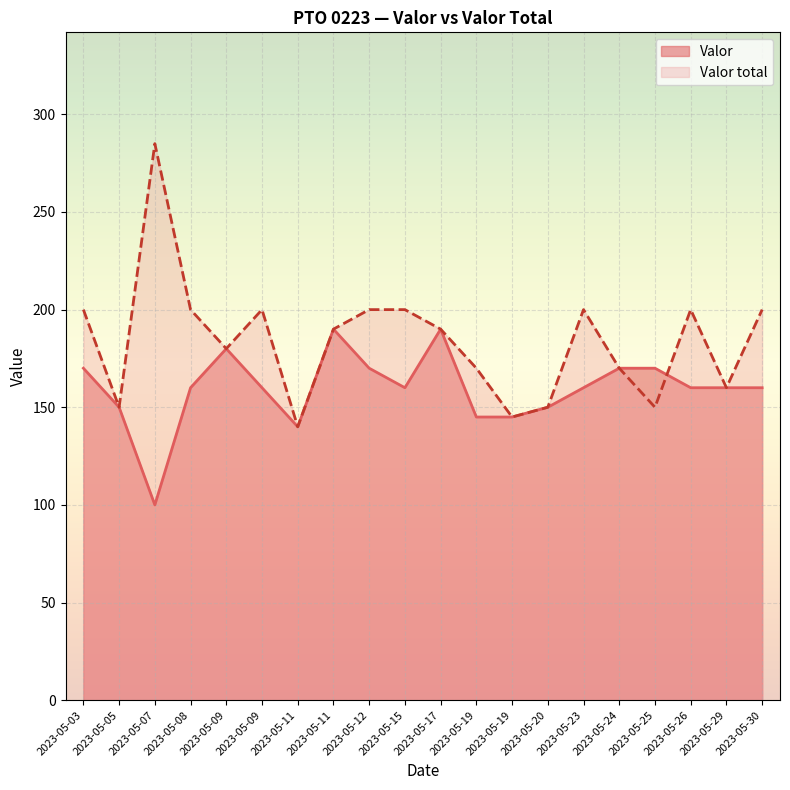

What are all the series names shown in the legend?

Valor, Valor total